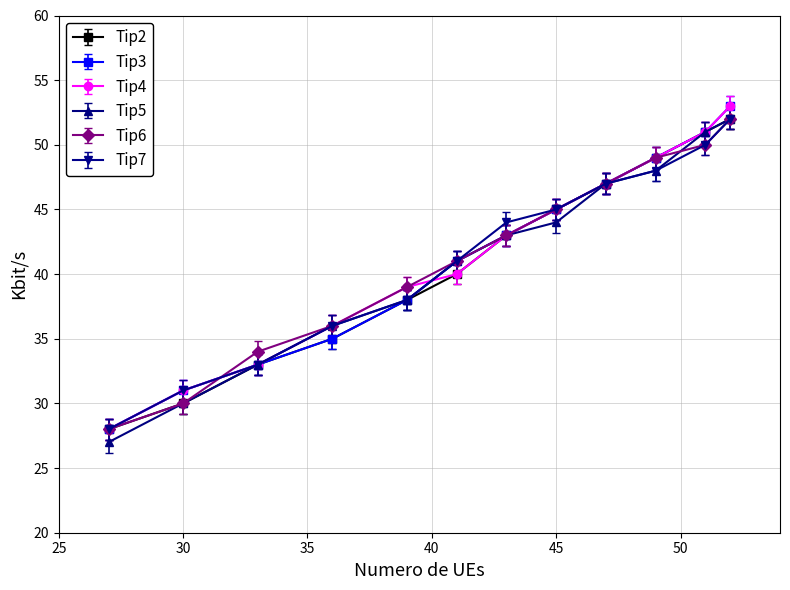

What is the greatest value displayed?

53